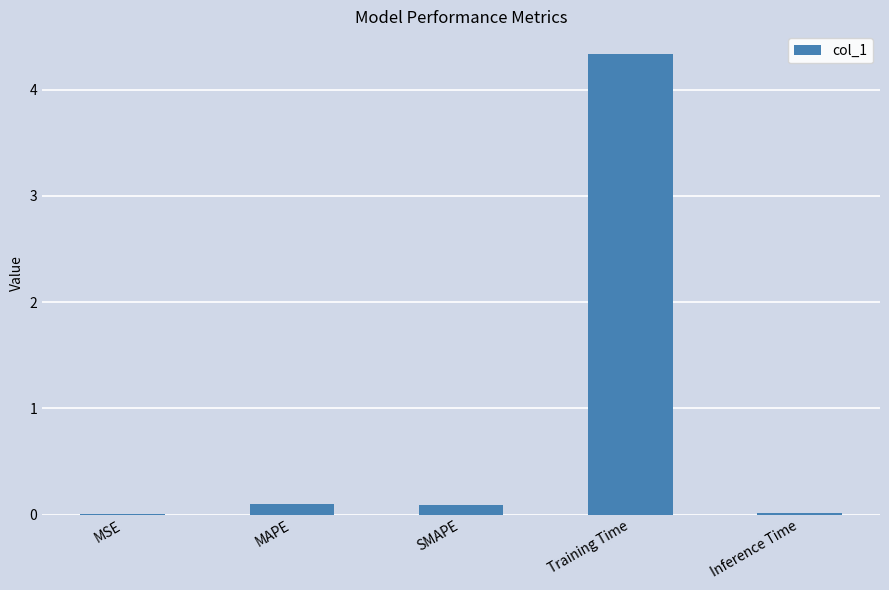

What is the change in value from MSE to Training Time?

+4.3